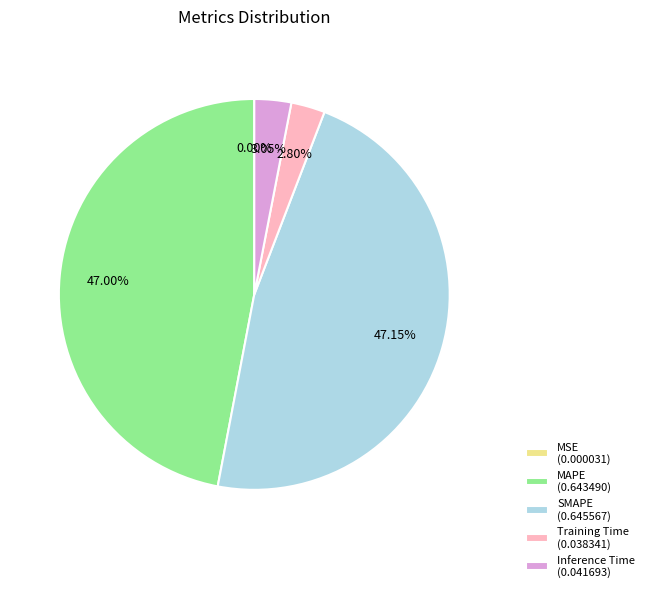

Between Inference Time and MAPE, which is larger?

MAPE